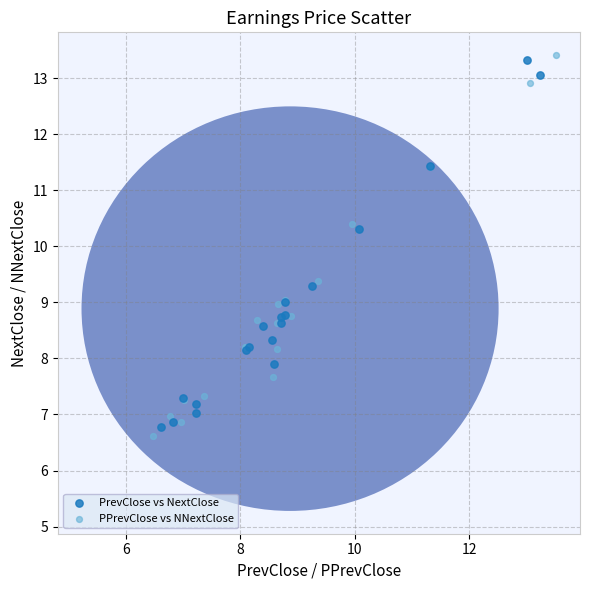

Which series reaches the minimum Y coordinate?

PPrevClose vs NNextClose